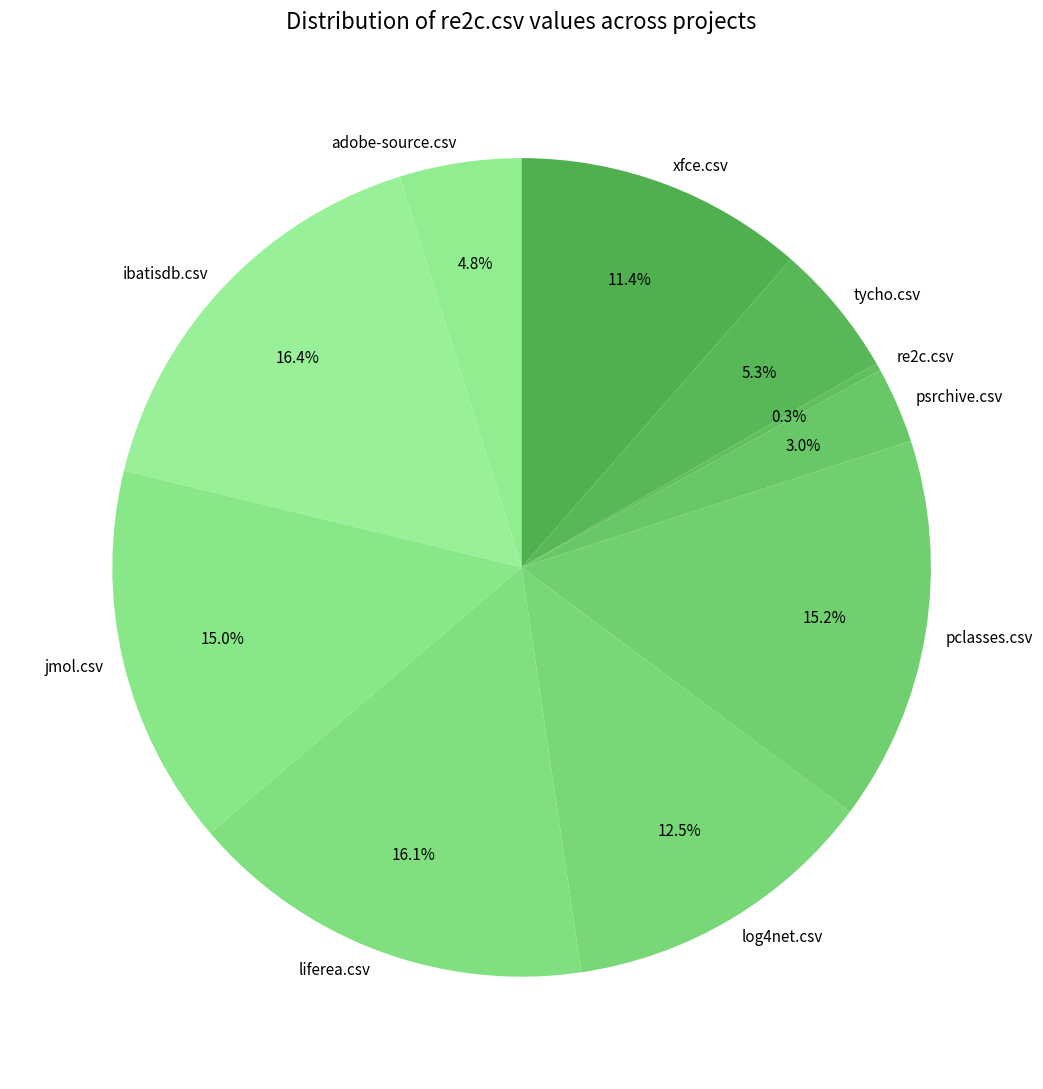

Is tycho.csv the majority of the pie?

No